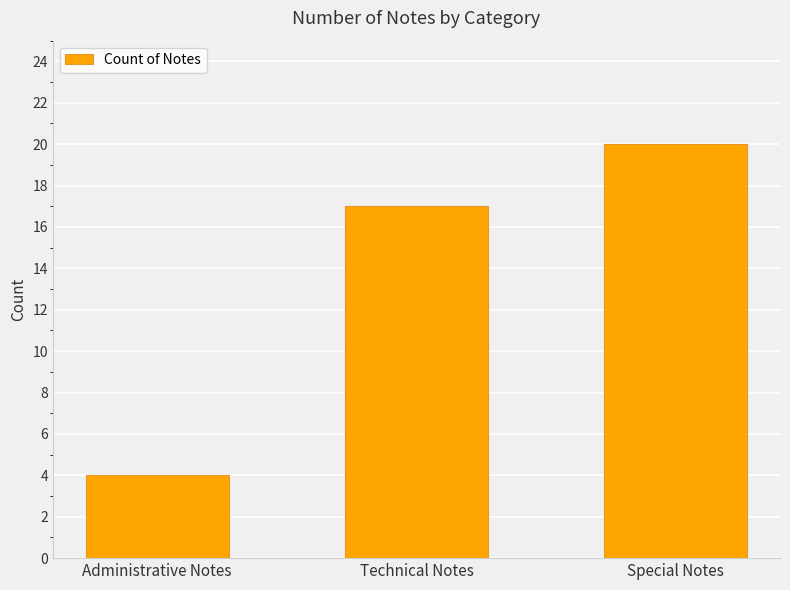

The value at Technical Notes is 26. True or false?

False